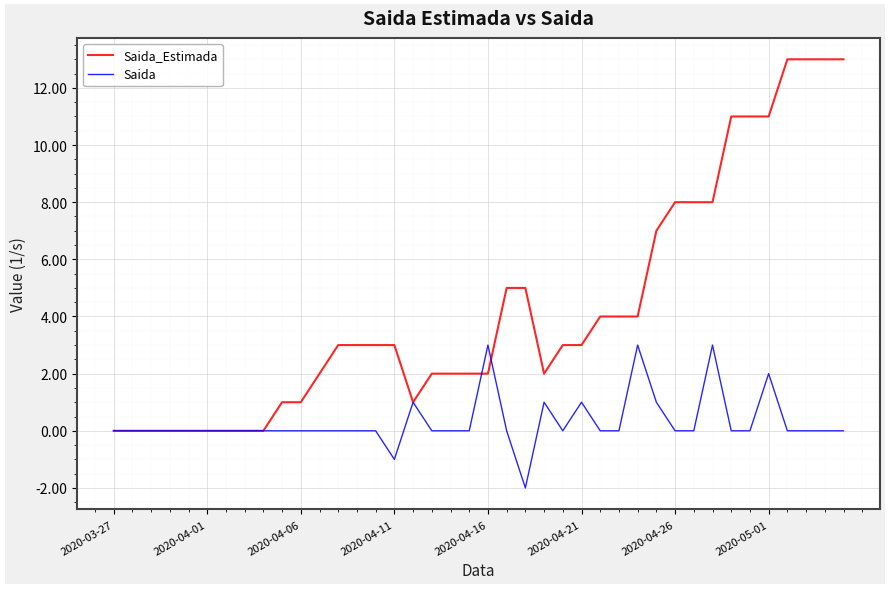

What is the maximum value shown in the chart?

13